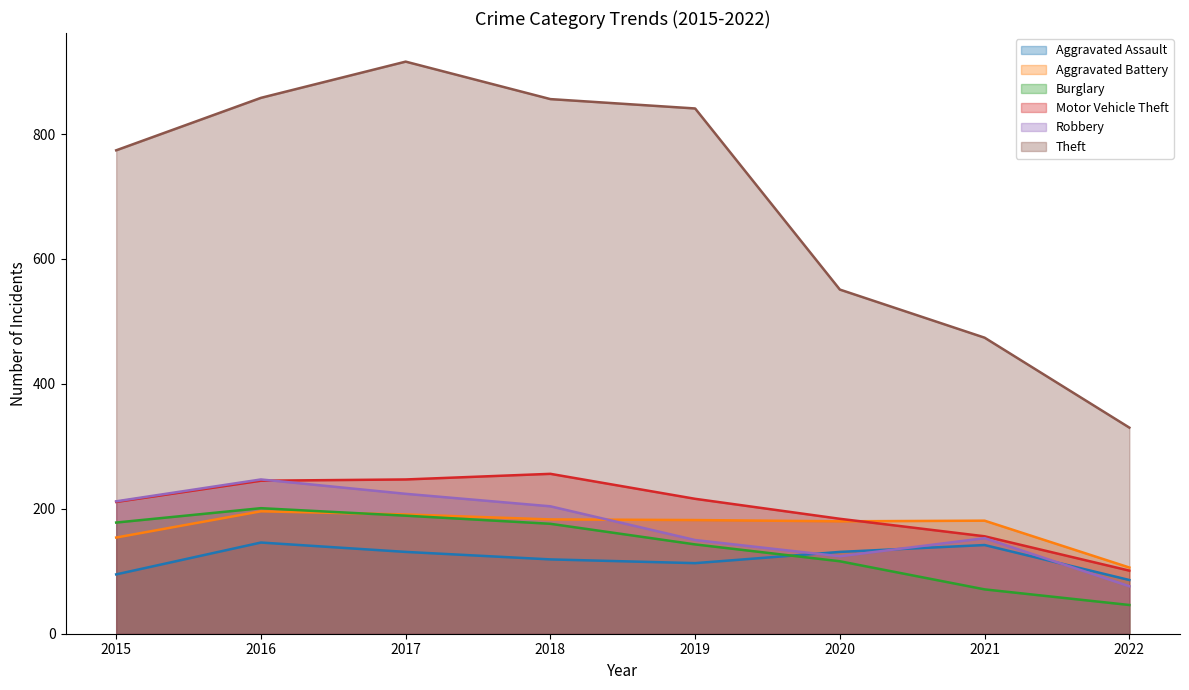

What is the difference between the Theft values at 2020 and 2016?

307